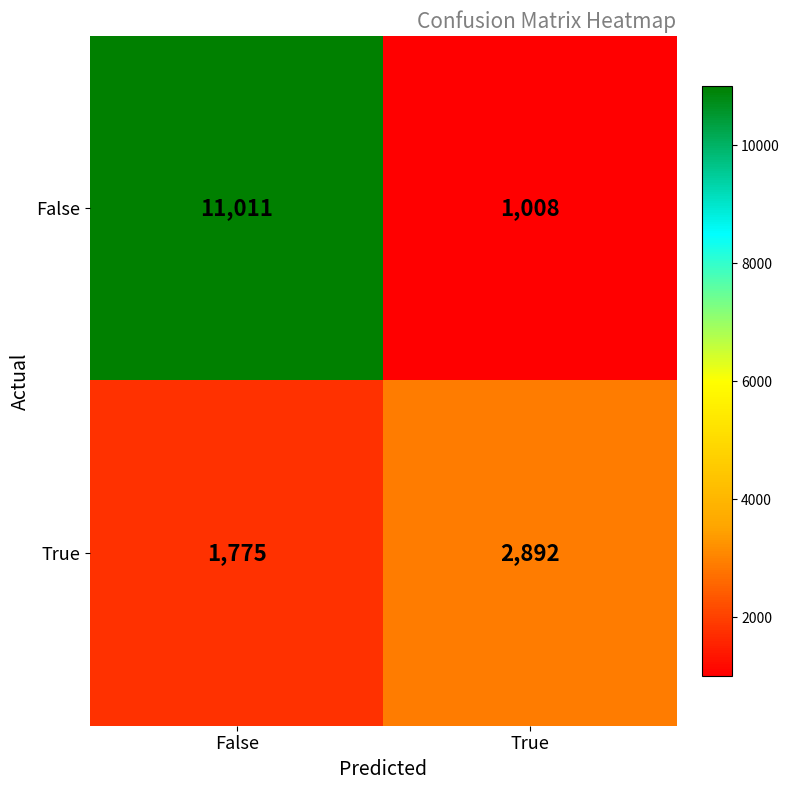

Which series changed the most between False and True?

False